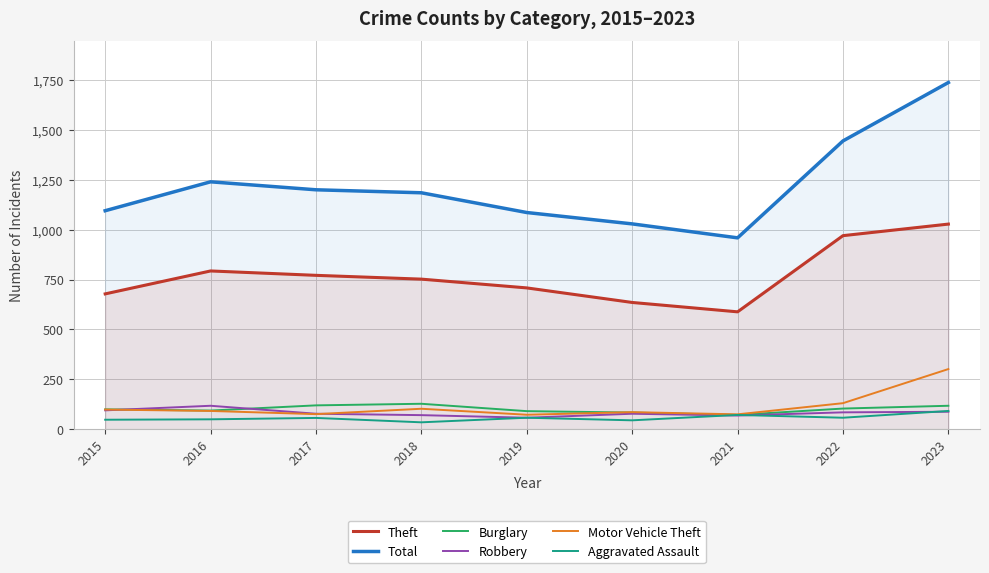

Reading left to right, extract all data points from this chart.

Theft: 2015=678	2016=793	2017=771	2018=752	2019=708	2020=635	2021=588	2022=970	2023=1028
Total: 2015=1095	2016=1240	2017=1200	2018=1185	2019=1086	2020=1029	2021=959	2022=1445	2023=1738
Burglary: 2015=99	2016=93	2017=119	2018=127	2019=90	2020=83	2021=71	2022=103	2023=117
Robbery: 2015=94	2016=117	2017=77	2018=70	2019=57	2020=77	2021=68	2022=84	2023=87
Motor Vehicle Theft: 2015=98	2016=91	2017=75	2018=102	2019=72	2020=85	2021=74	2022=130	2023=301
Aggravated Assault: 2015=47	2016=49	2017=56	2018=34	2019=57	2020=44	2021=71	2022=57	2023=91